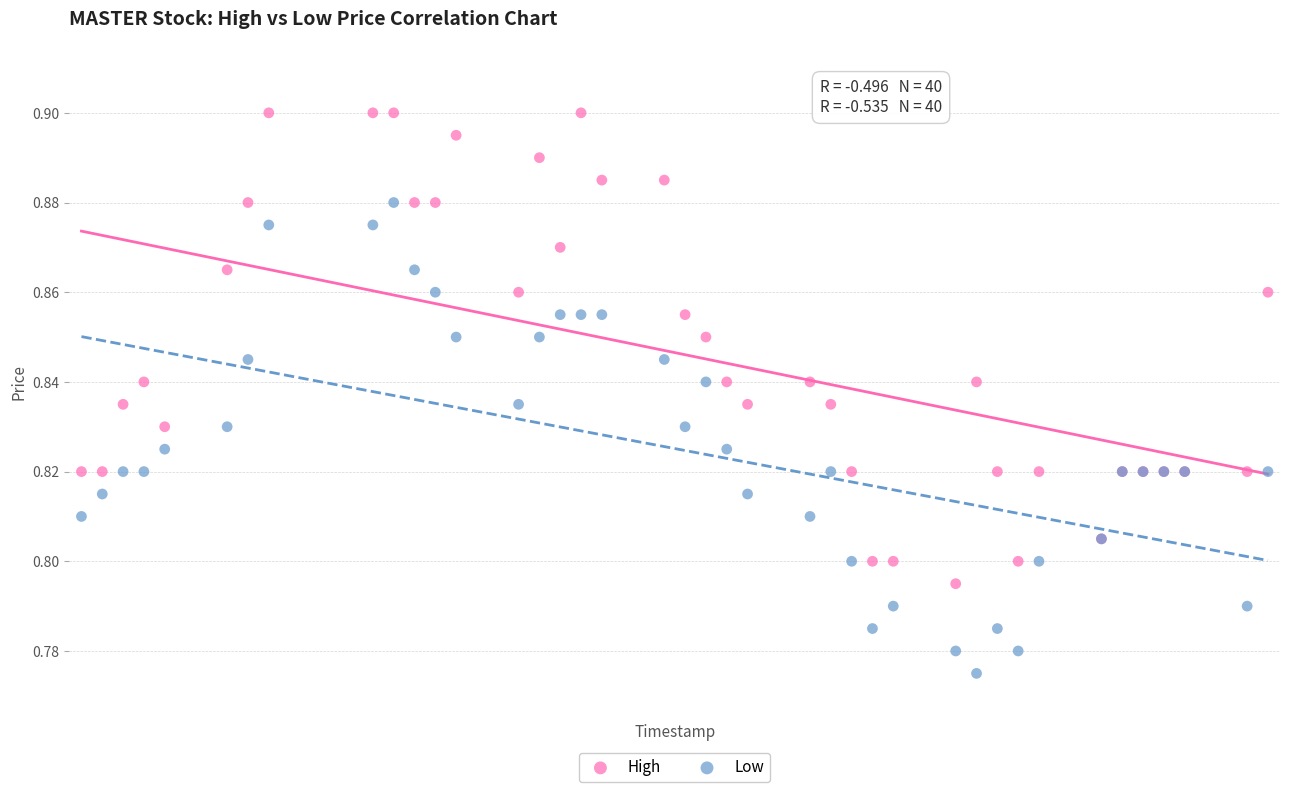

Which series contains the highest Y value?

High